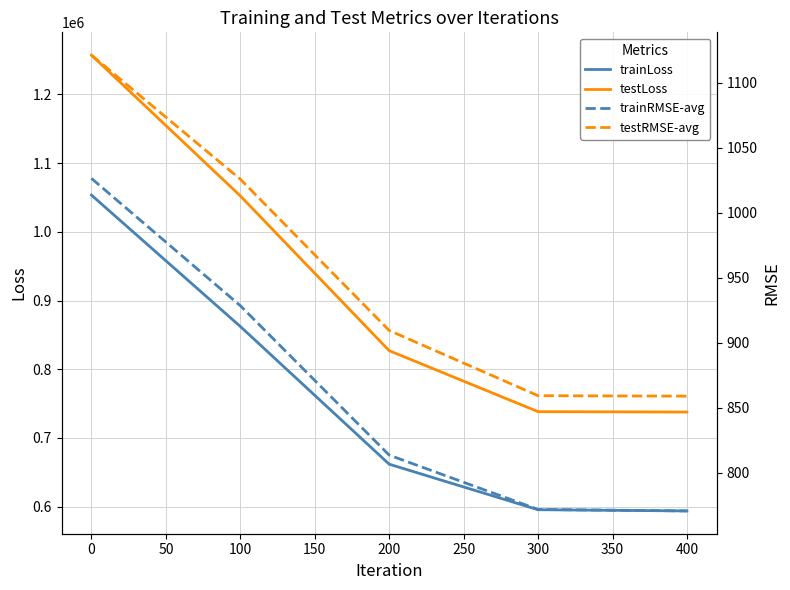

The value of trainLoss at 100 is 598284.7. True or false?

False